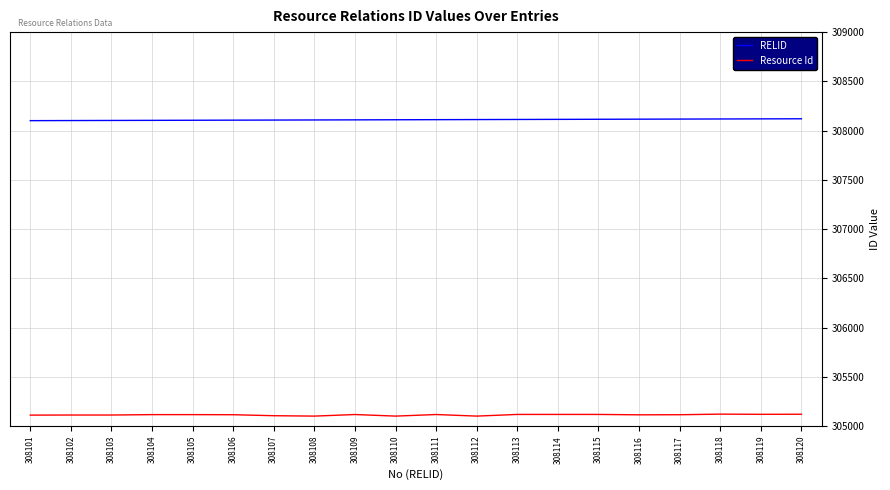

What is the minimum value shown in the chart?

305101